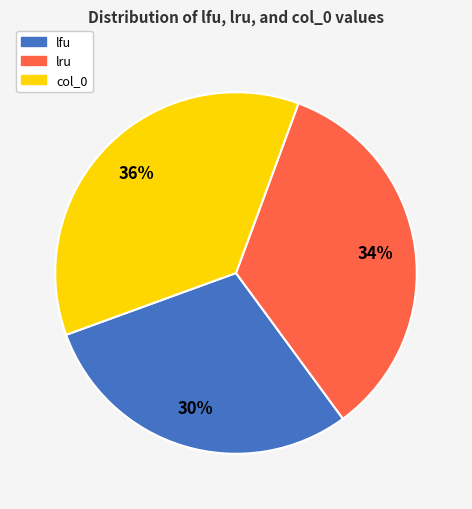

What percentage is the lfu slice, to the nearest percent?

30%